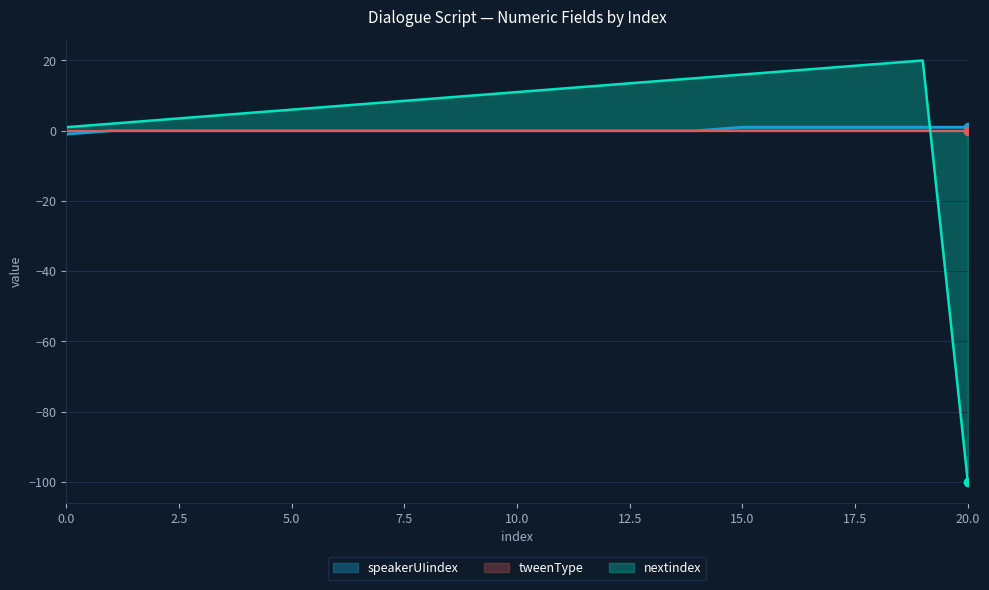

Between 0 and 6, which is larger?

6